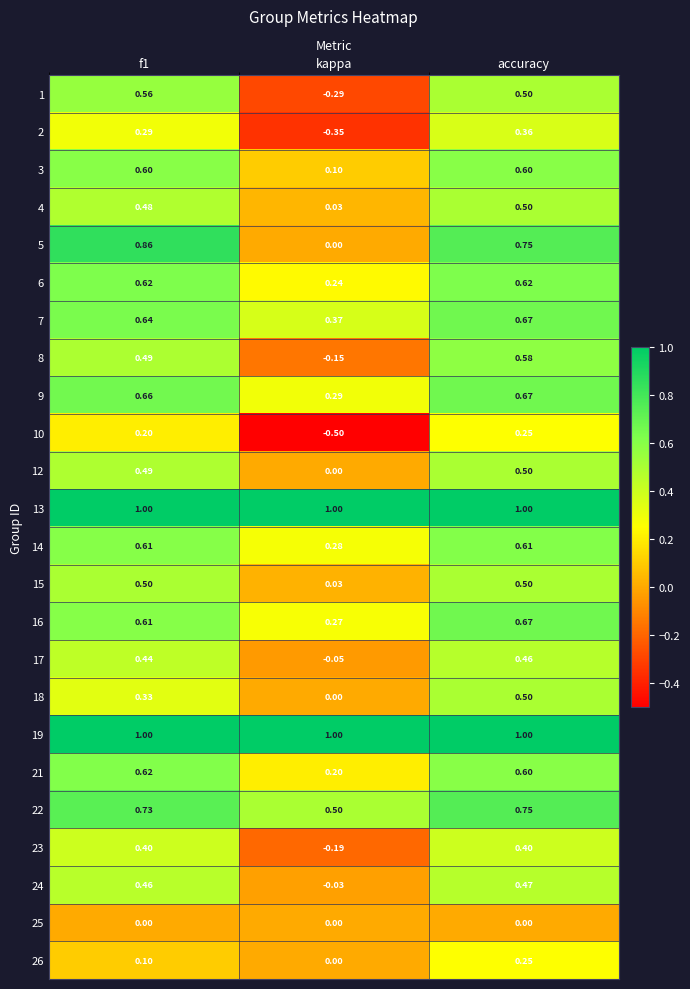

Where is 3 nearest to the value 0?

kappa